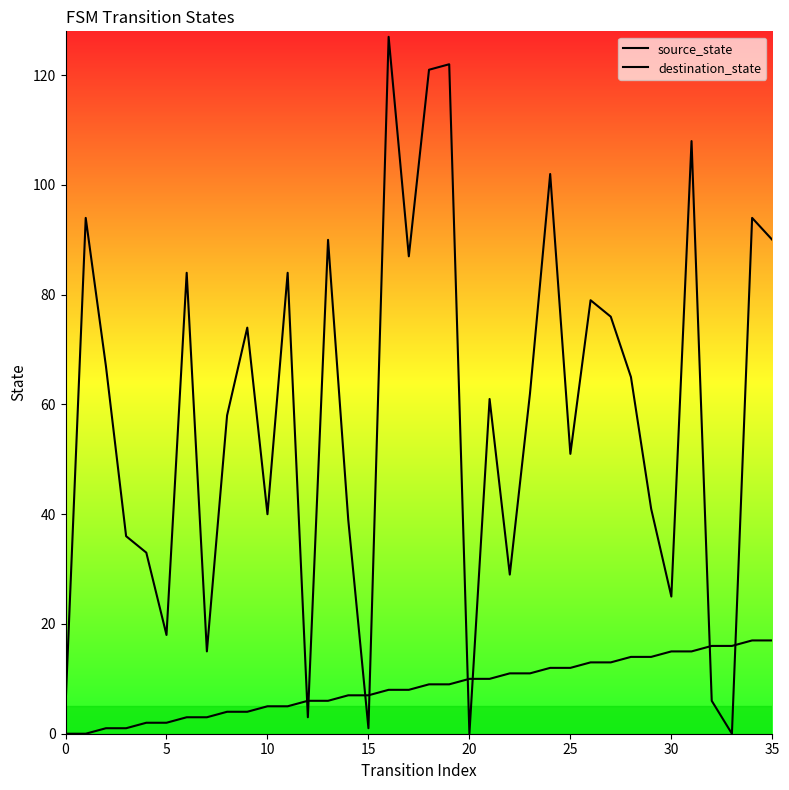

Which series has the largest total across all categories?

destination_state